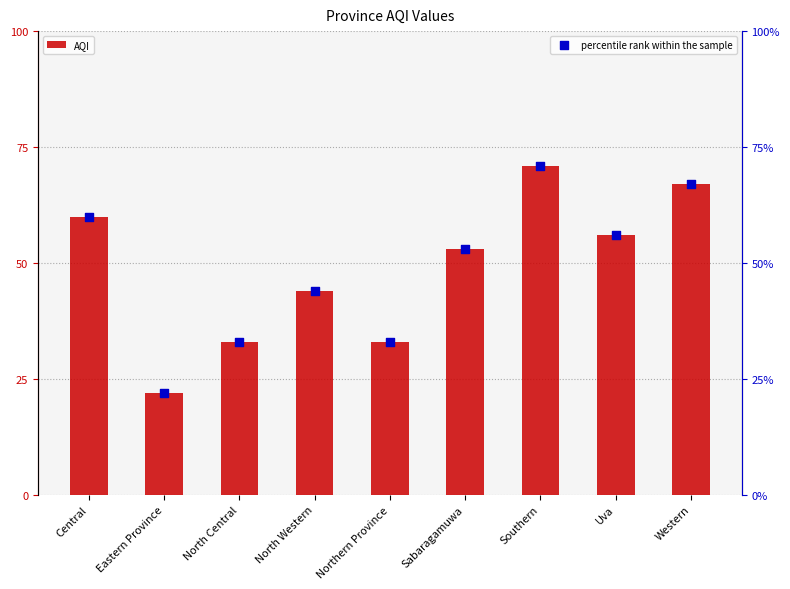

Which series reaches the maximum Y coordinate?

AQI